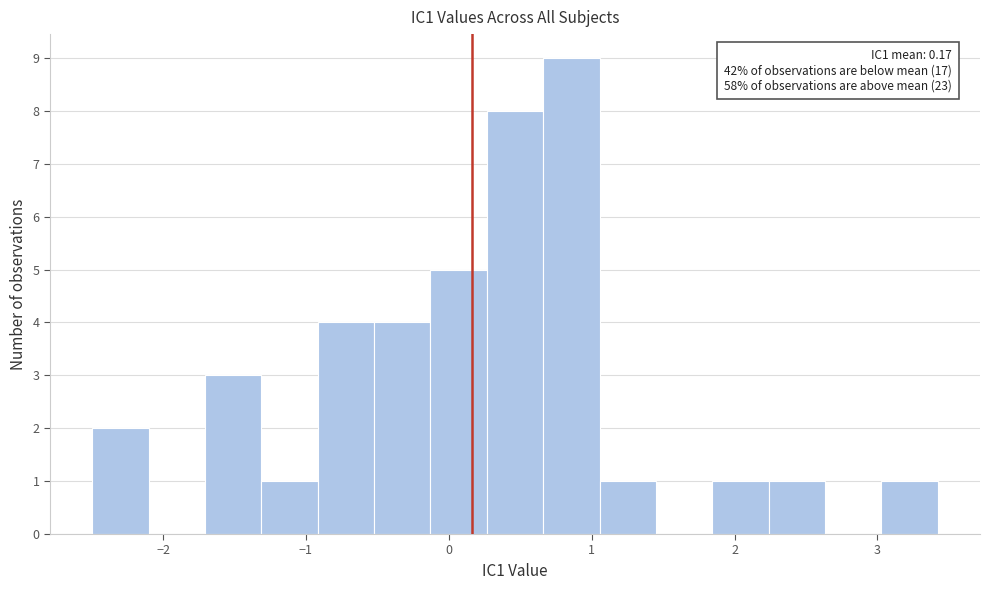

Read against the x-axis, roughly where is the centre of the tallest bar?

0.9